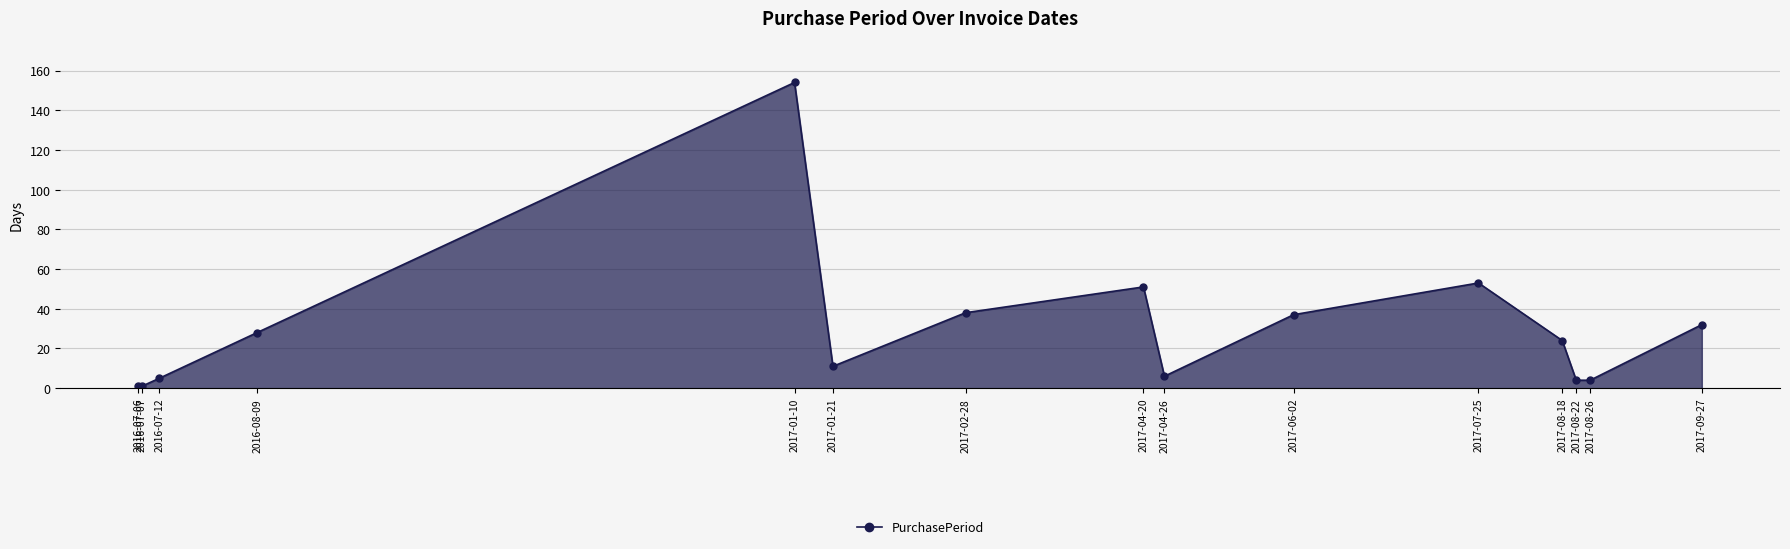

Does the chart have visible grid lines?

Yes